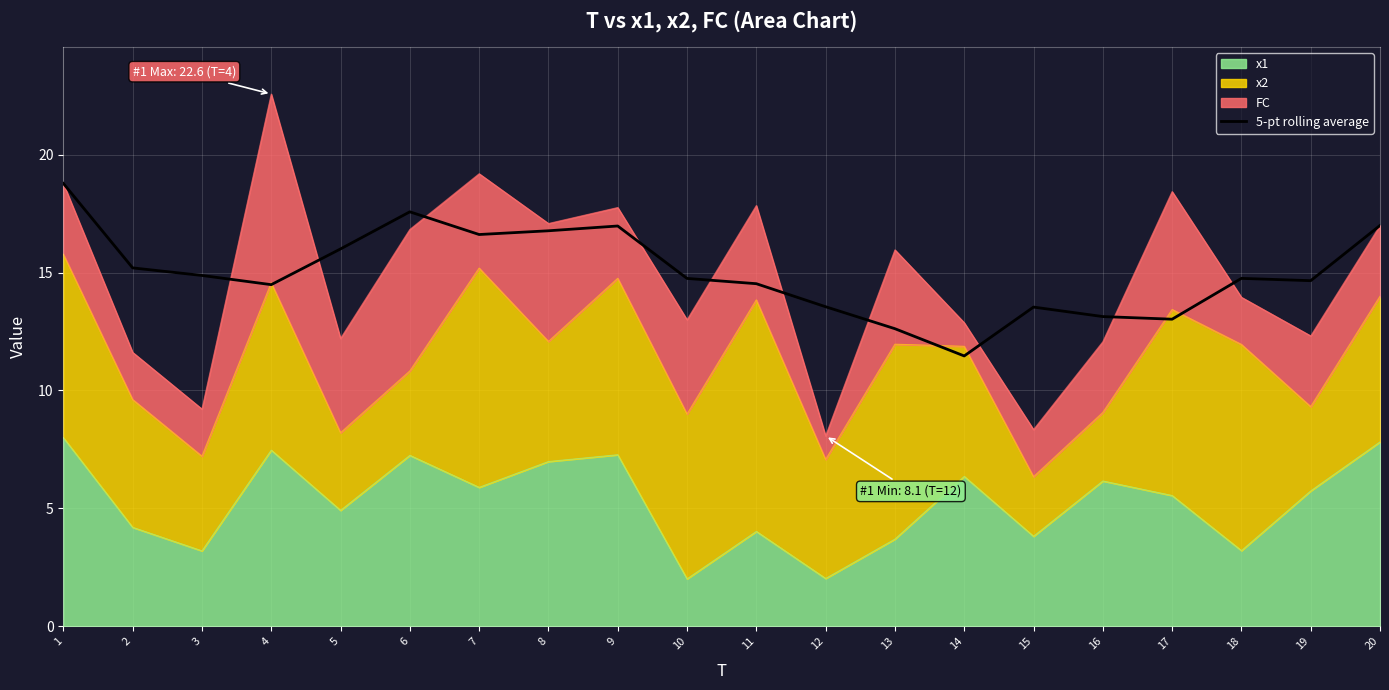

Where is the data nearest to the value 15?

3